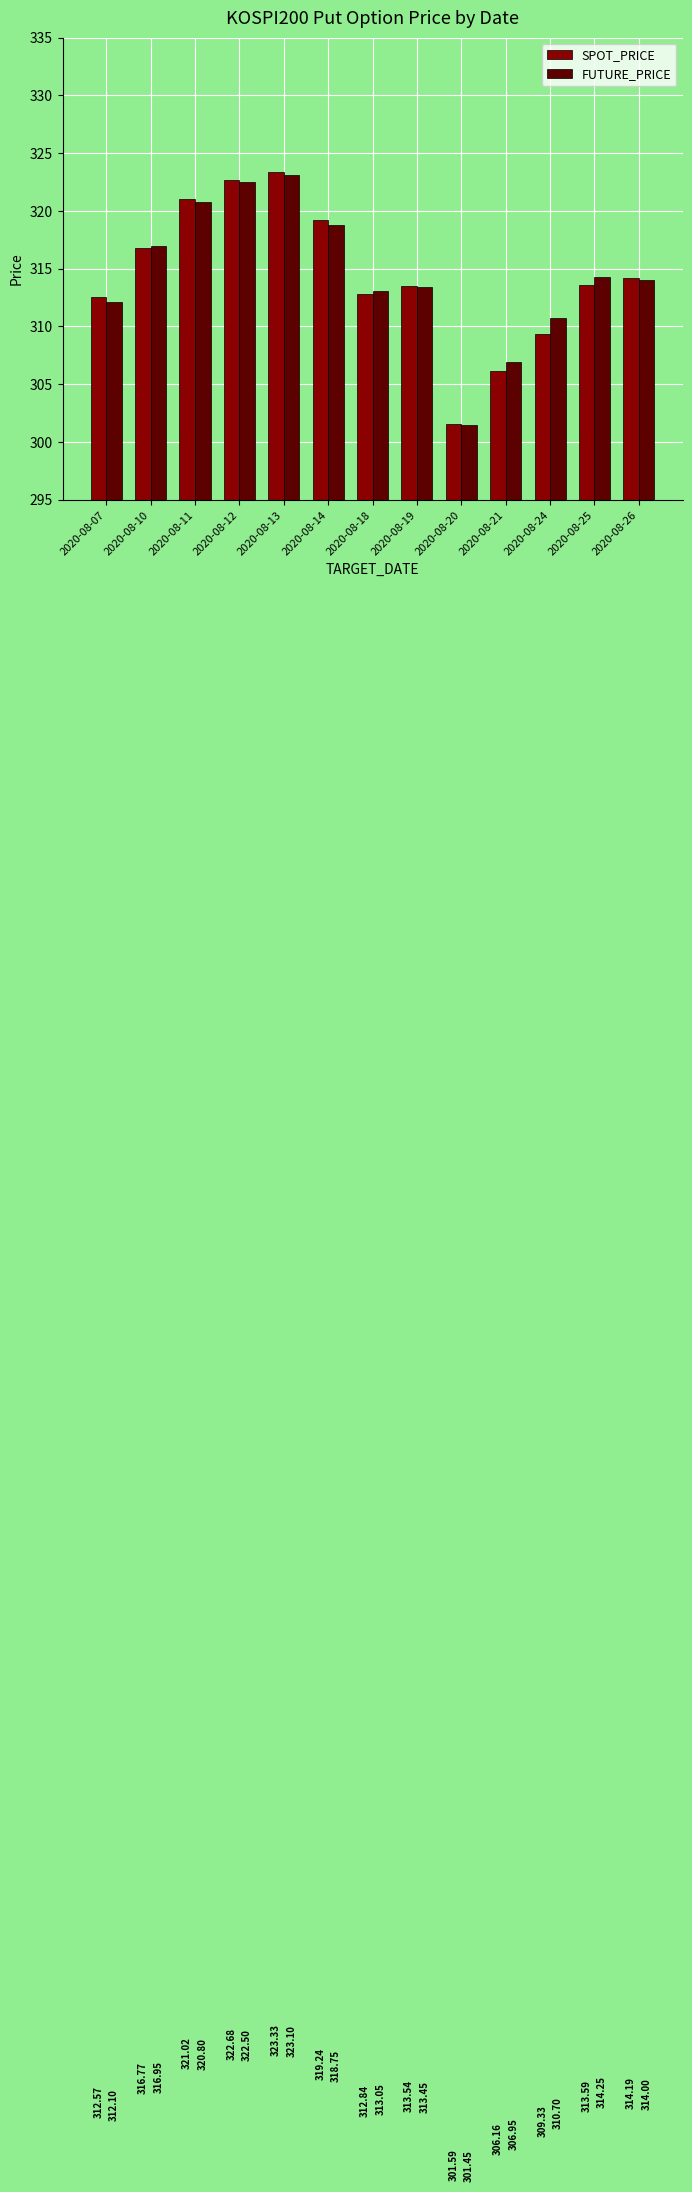

What value does the SPOT_PRICE series have at 2020-08-25?

313.6